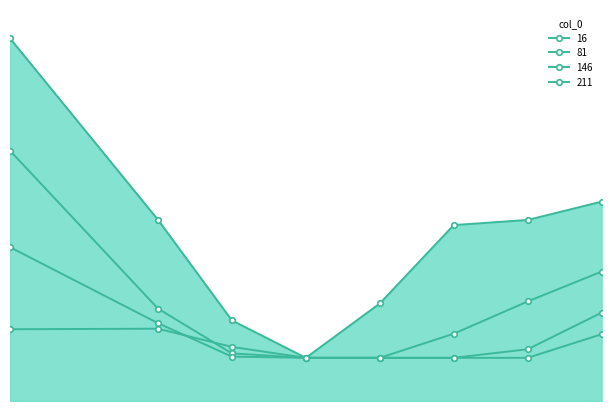

True or false: 211 and 16 intersect in this chart.

False